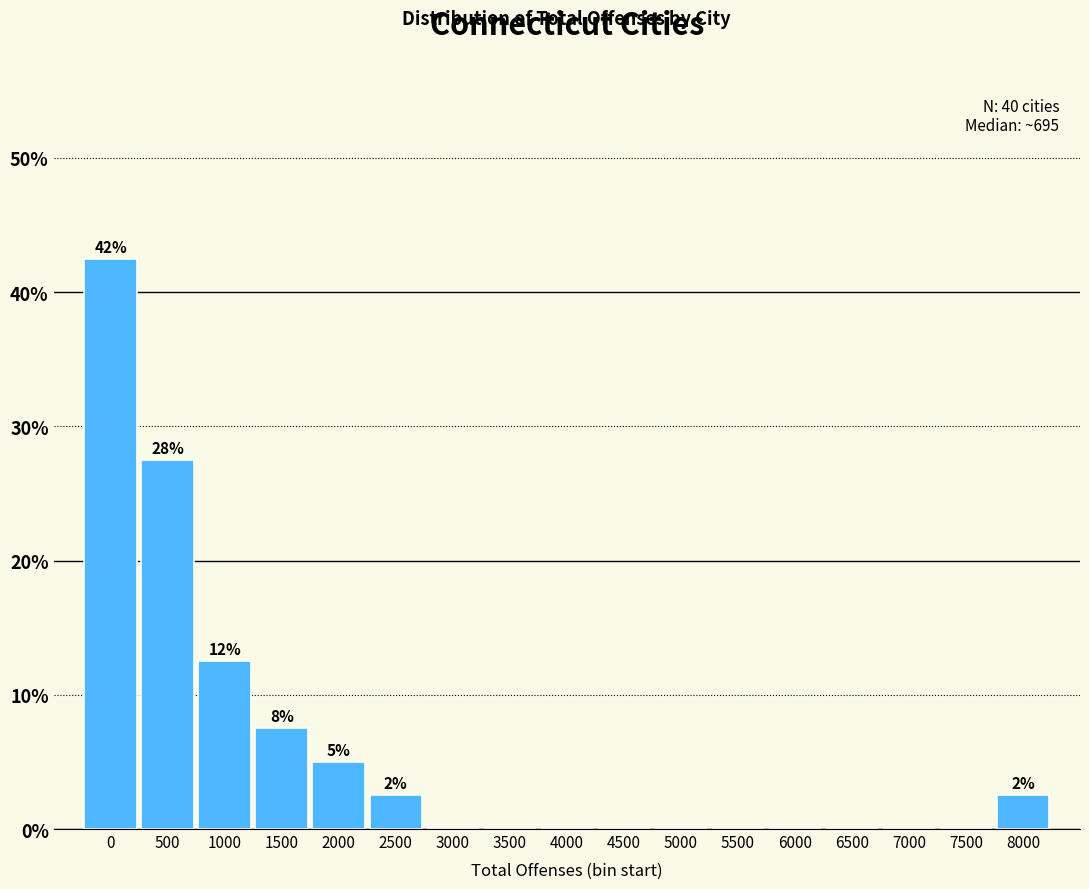

Reading left to right, list all the values displayed in this chart.

0=42.5	500=27.5	1000=12.5	1500=7.5	2000=5.0	2500=2.5	3000=0.0	3500=0.0	4000=0.0	4500=0.0	5000=0.0	5500=0.0	6000=0.0	6500=0.0	7000=0.0	7500=0.0	8000=2.5